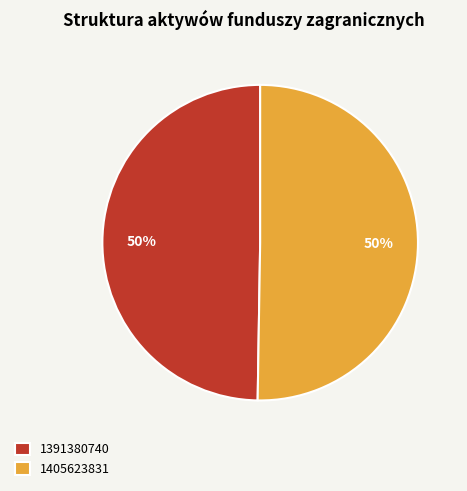

To the nearest percent, what percentage of the pie is 1405623831?

50%